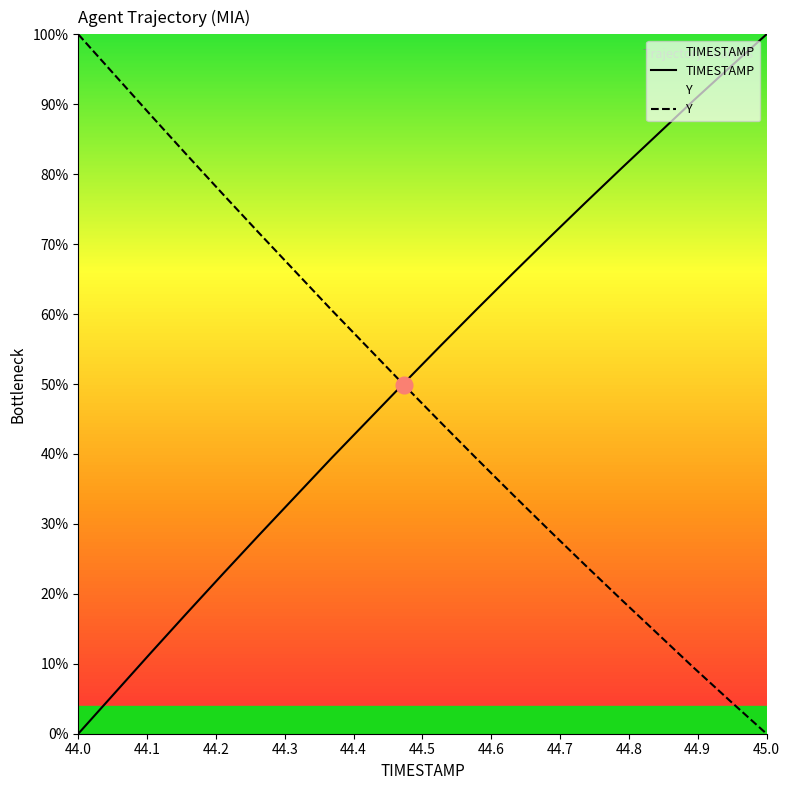

The value of Y at 45.0 is -58.5. True or false?

False